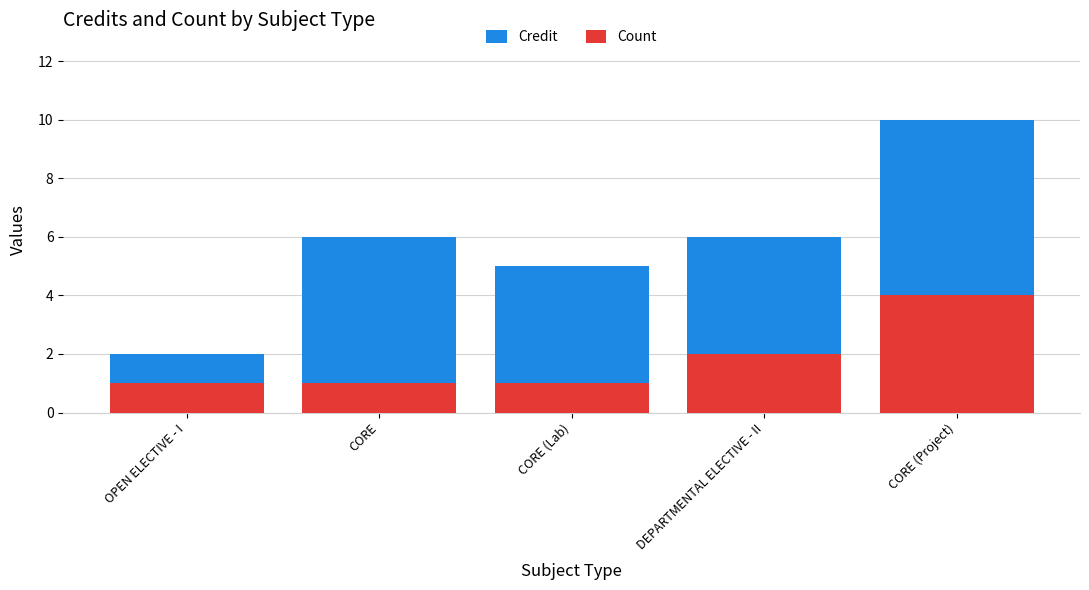

What is the sum of all Credit values?

29